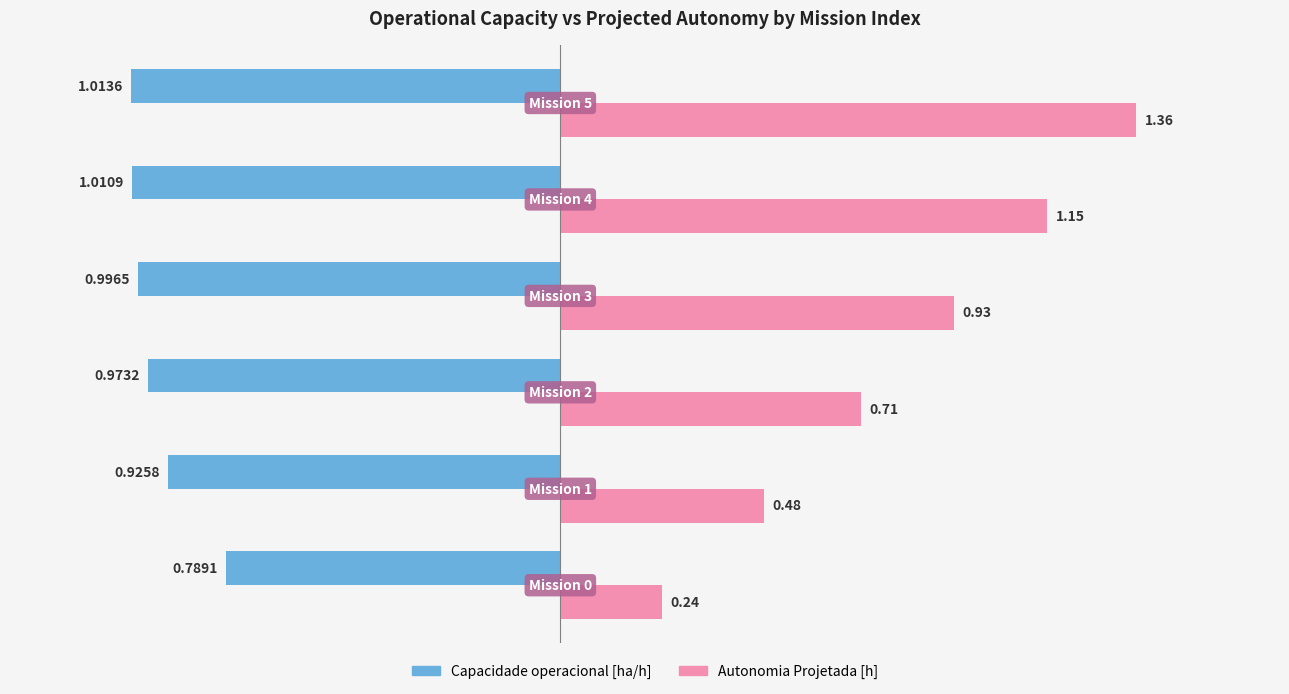

What is the sum of all Capacidade operacional [ha/h] values?

-5.7